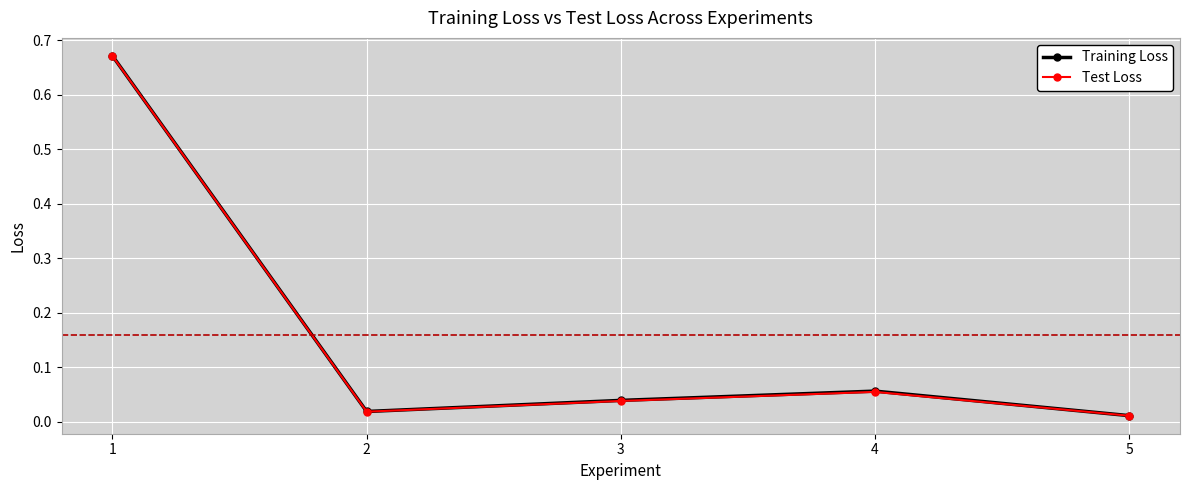

Is the value of Training Loss at 4 greater than the value of Test Loss at 3?

Yes